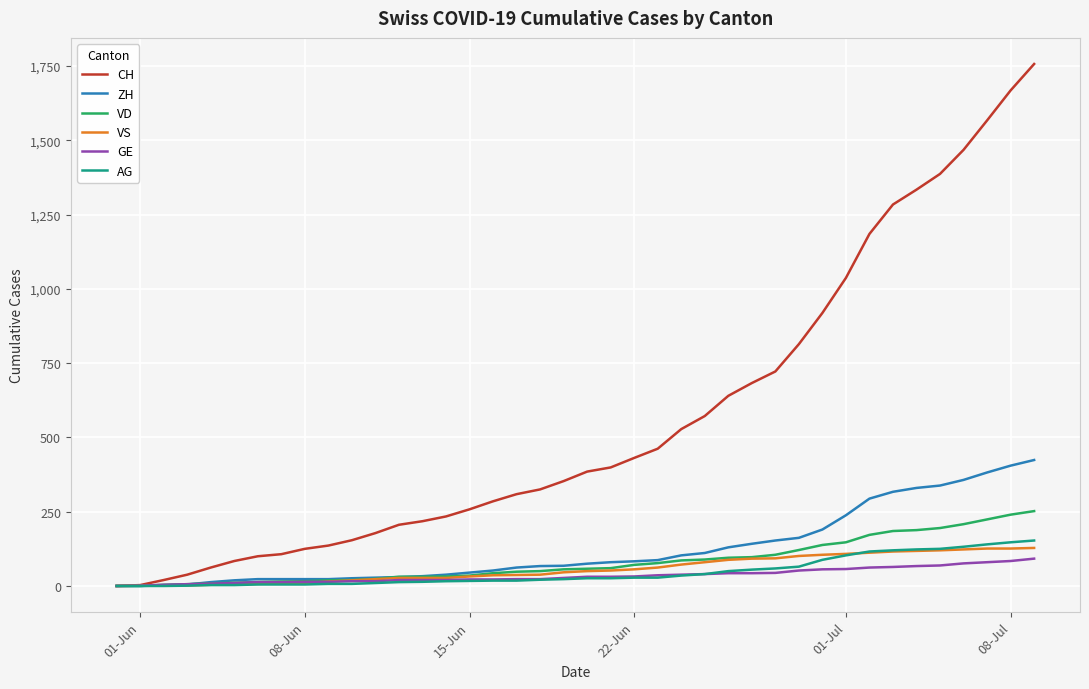

At how many categories does at least one series exceed 1528?

3